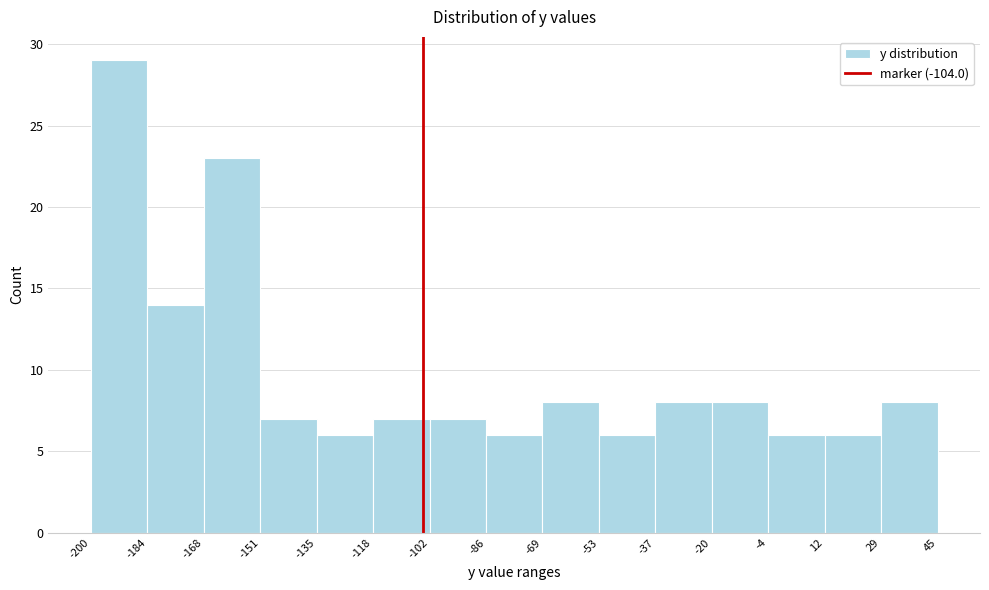

Over which range of the x-axis is the bar tallest?

-200 to -184